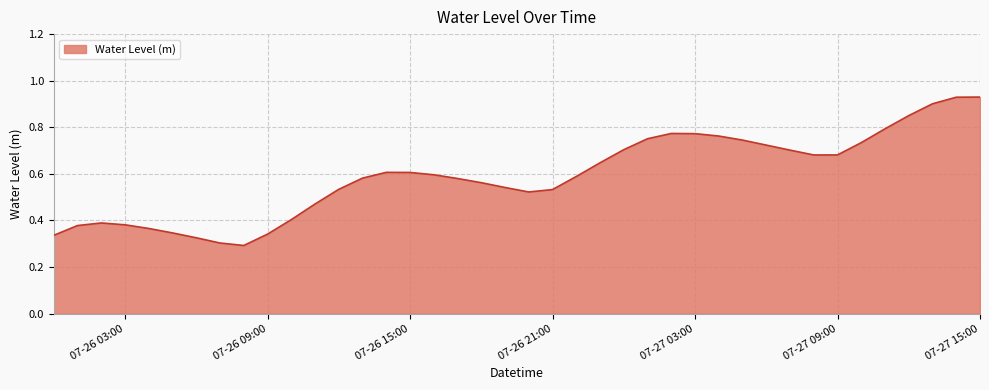

Does the chart display data point markers on the line(s)?

No